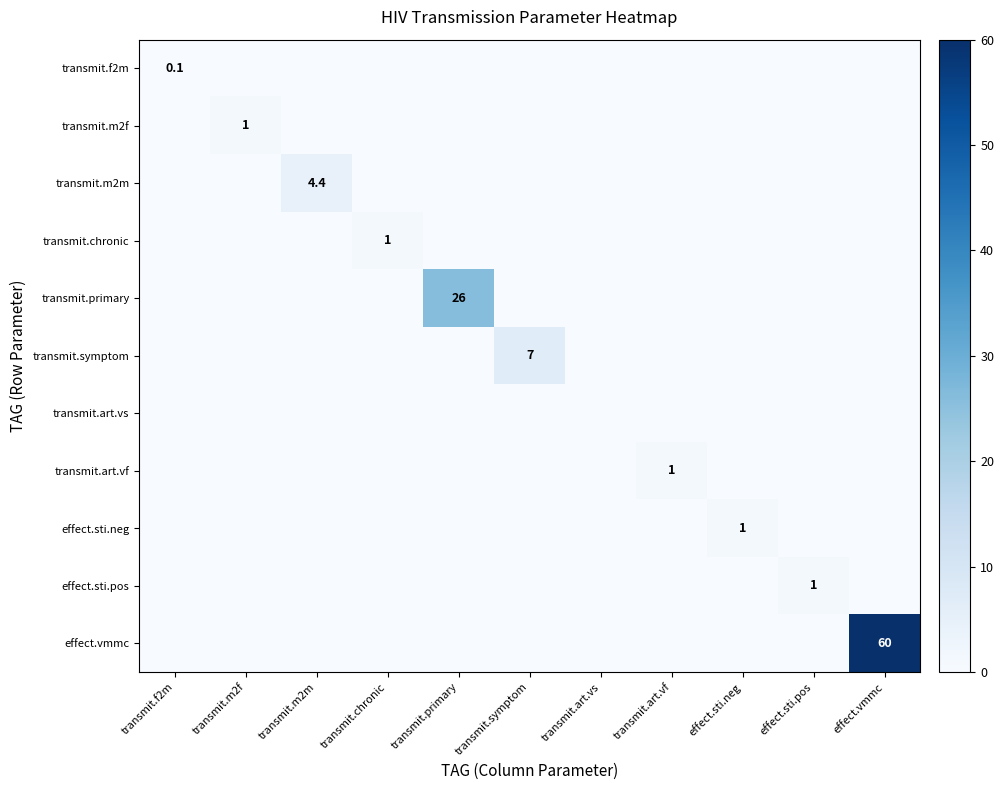

The effect.sti.neg series shows 1.0 at effect.sti.neg. True or false?

True